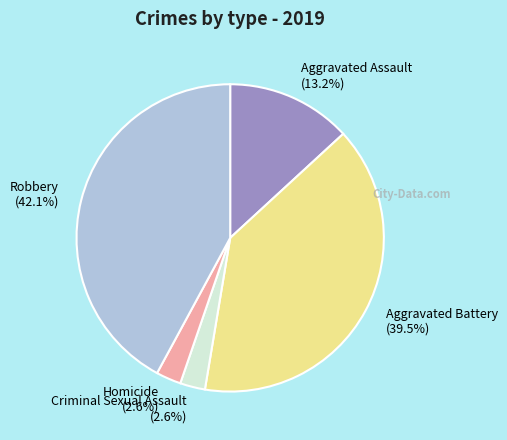

Does Aggravated Battery (39.5%) account for over 50% of the chart?

No